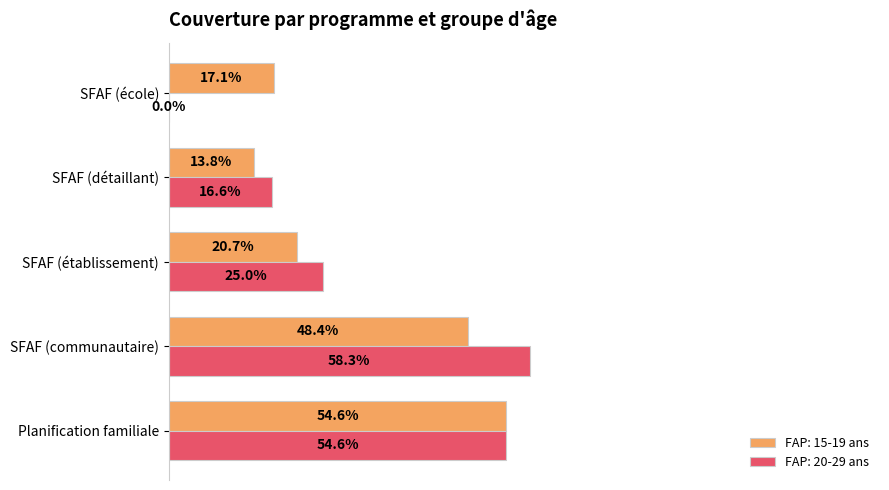

Which series has the largest range (max minus min)?

FAP: 20-29 ans